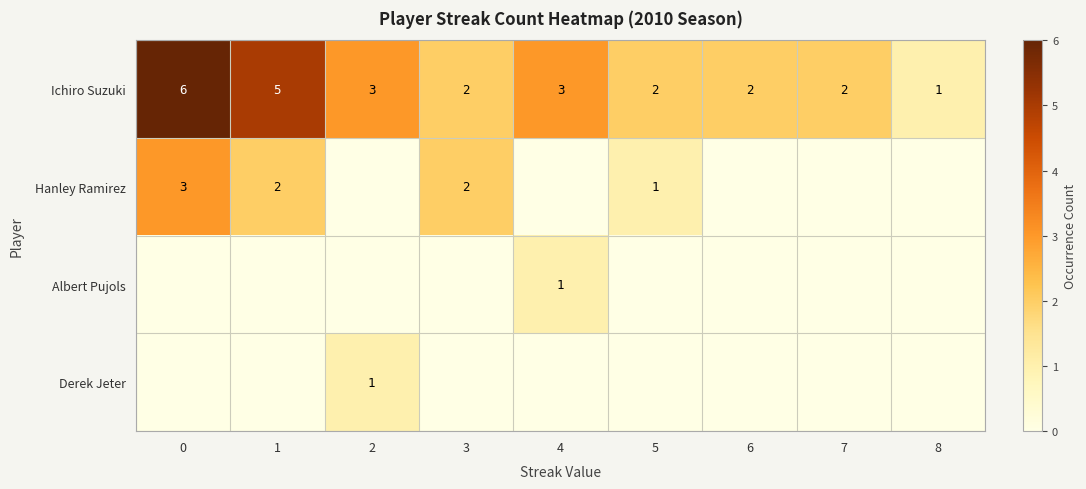

What is the sum of the Ichiro Suzuki values at 2 and 6?

5